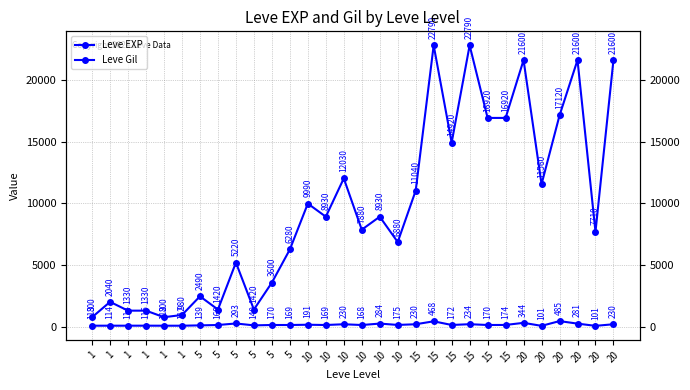

How many interior local peaks does the Leve Gil series have?

10